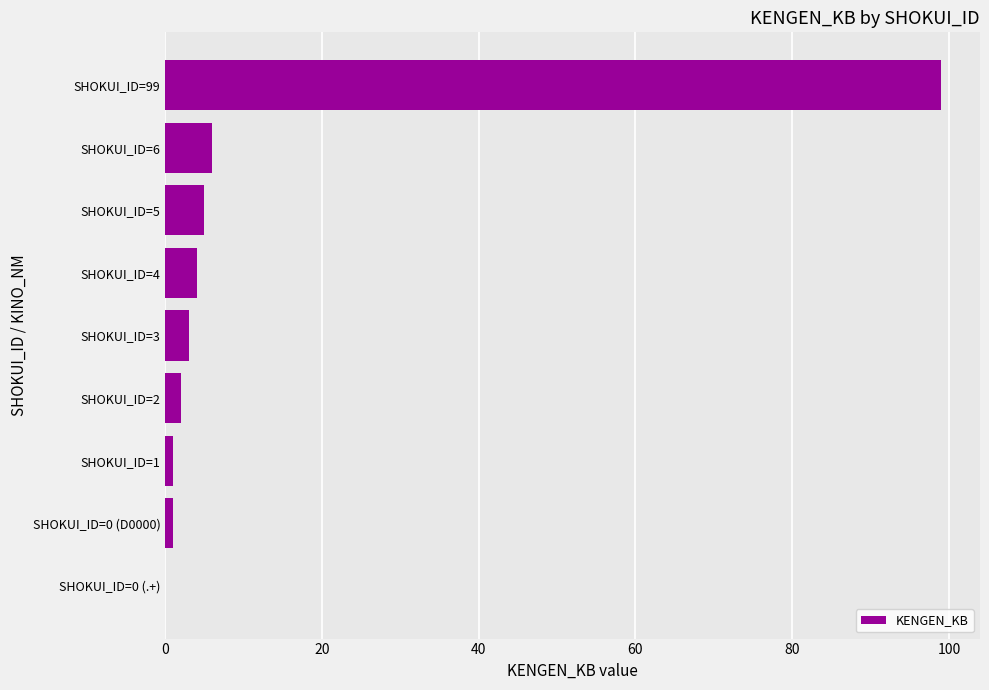

What is the change in value from SHOKUI_ID=5 to SHOKUI_ID=99?

+94